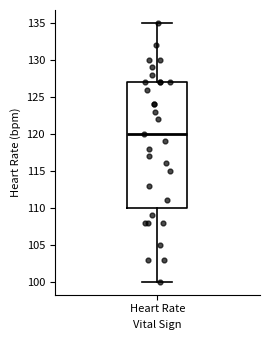

Read this box plot against the y-axis: the position of the median line, the range covered by the box, and the ends of both whiskers. The values are not printed on the chart, so give them approximately, as read against the axis.

median 120, box 110 to 127, whiskers 100 to 135